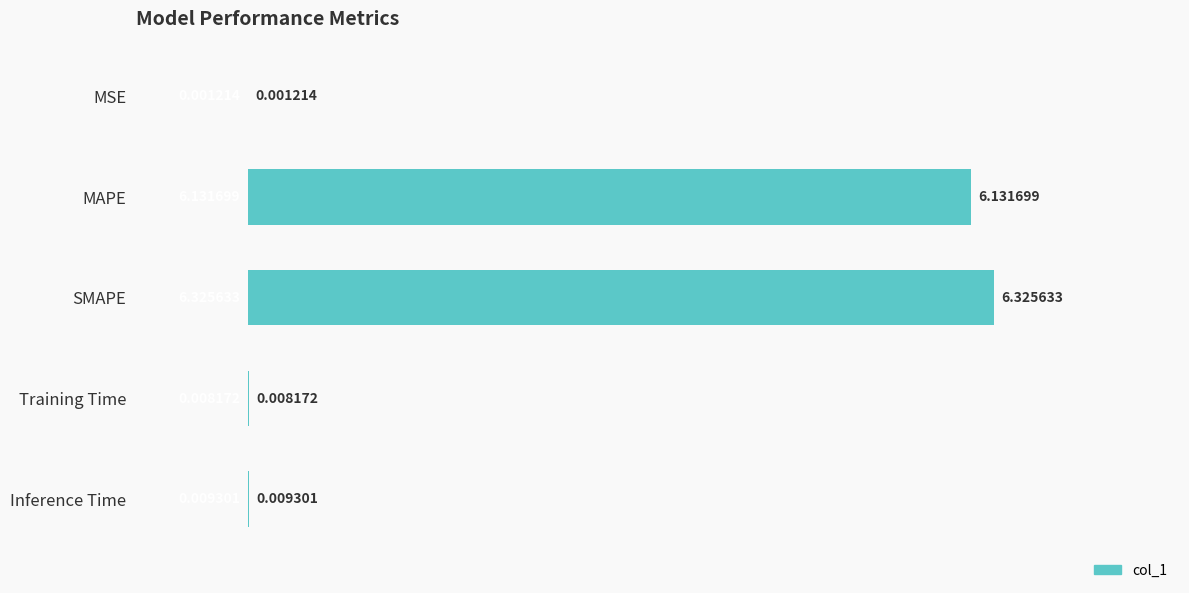

At which label is the value closest to 3?

Inference Time